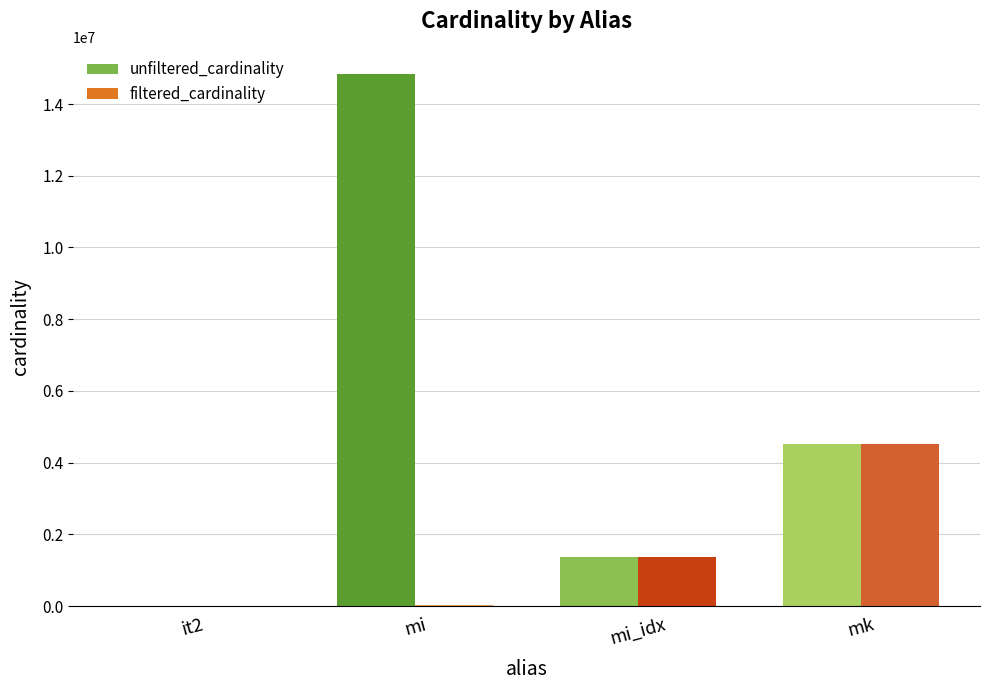

Which series has the largest total across all categories?

unfiltered_cardinality